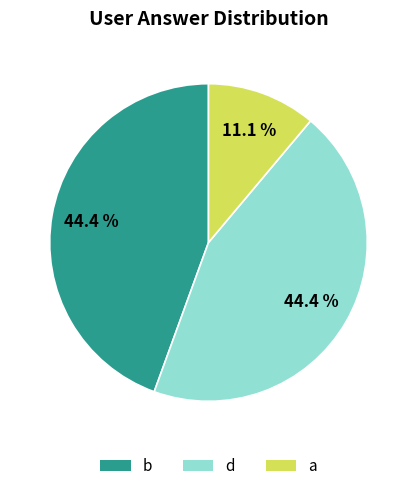

To the nearest percent, what portion does d represent?

44%